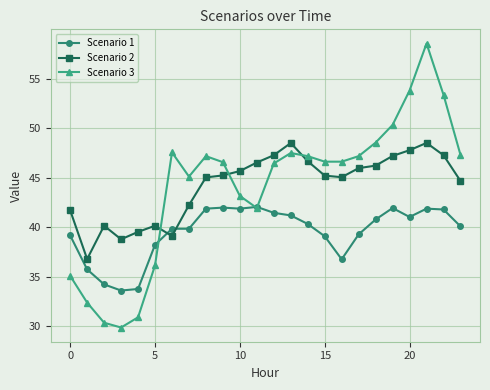

True or false: Scenario 2 and Scenario 1 intersect in this chart.

True